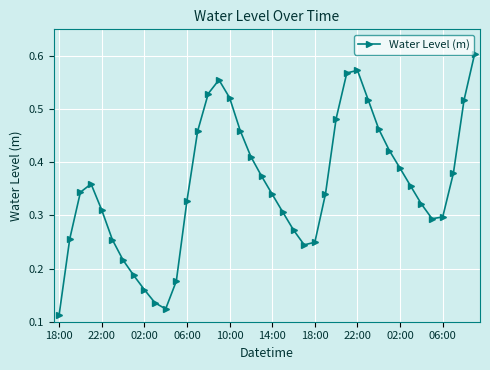

True or false: there are more than 1 points higher than both neighbors.

True